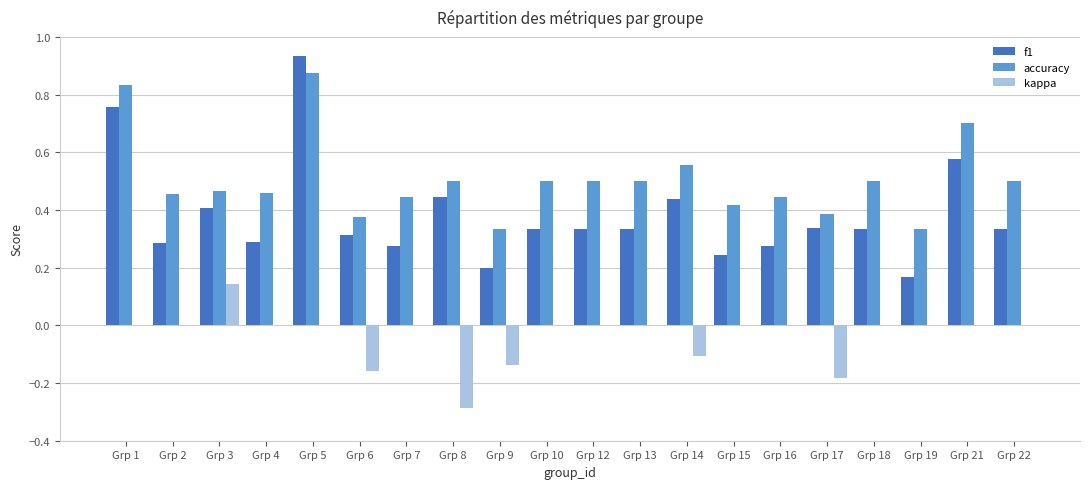

Count the number of data series in this chart.

3